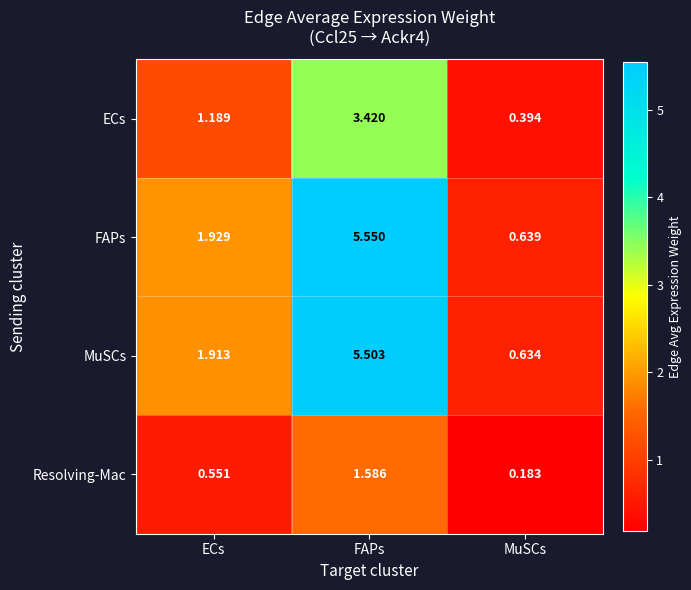

At FAPs, list the series in order from smallest to largest.

Resolving-Mac, ECs, MuSCs, FAPs